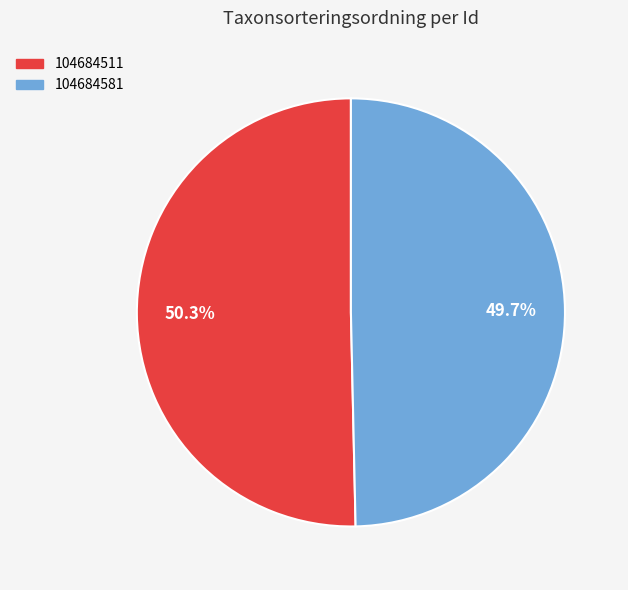

True or false: 104684581 accounts for 50% of the total.

True